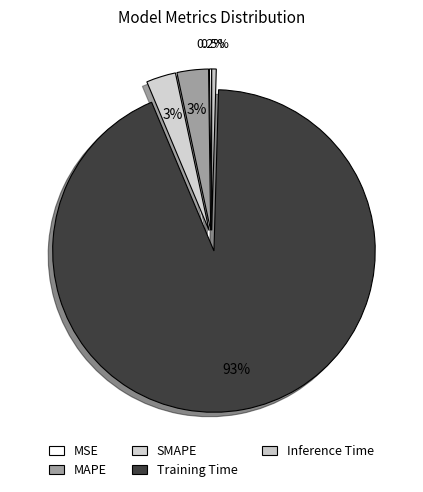

Which slice is the largest?

Training Time